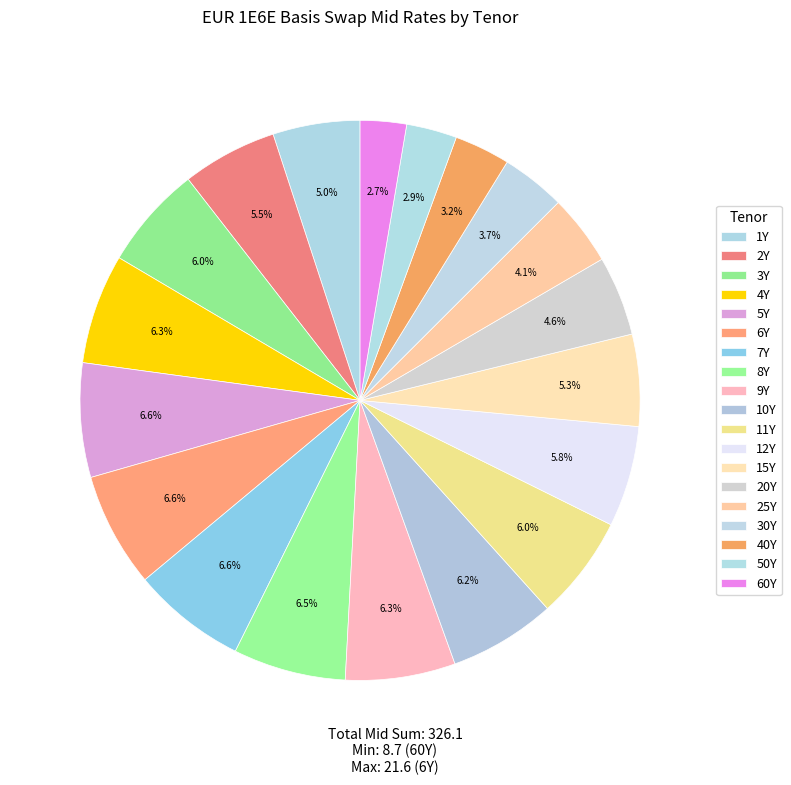

The 2Y slice represents 18% of the pie. True or false?

False